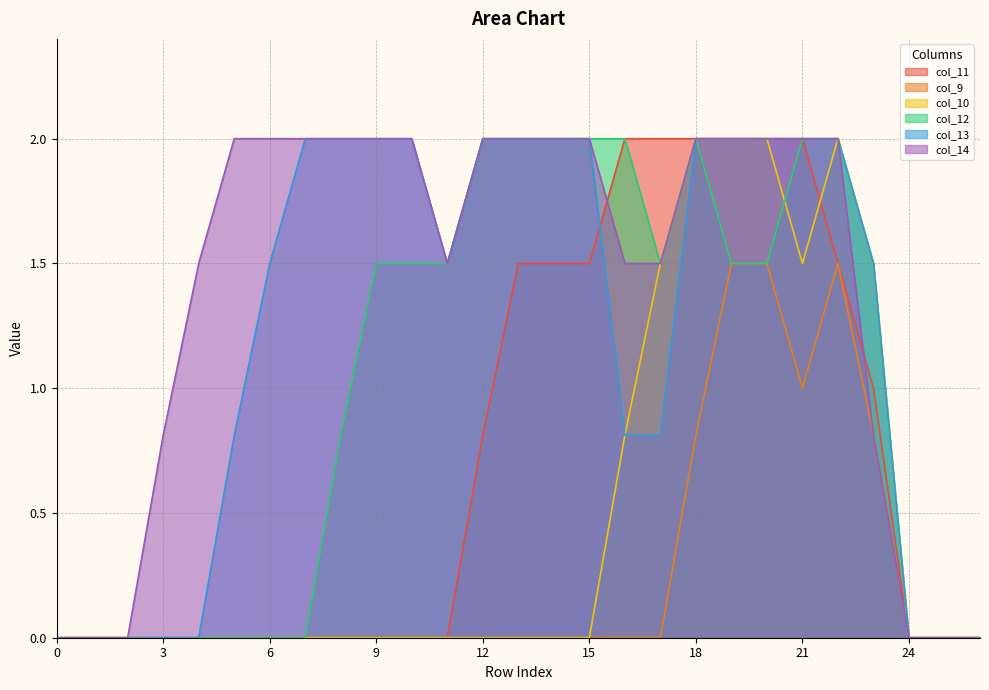

At how many categories does at least one series exceed 0?

21